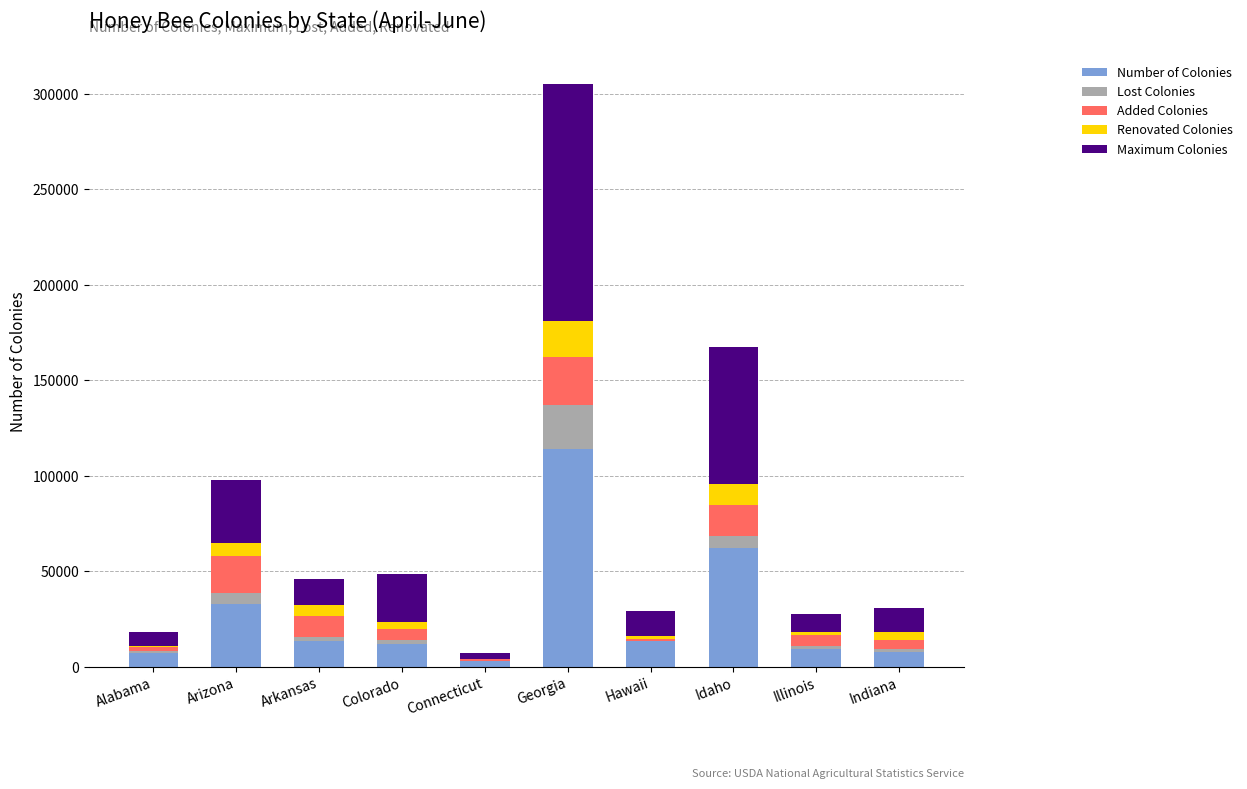

At which label is Number of Colonies closest to 58500?

Idaho